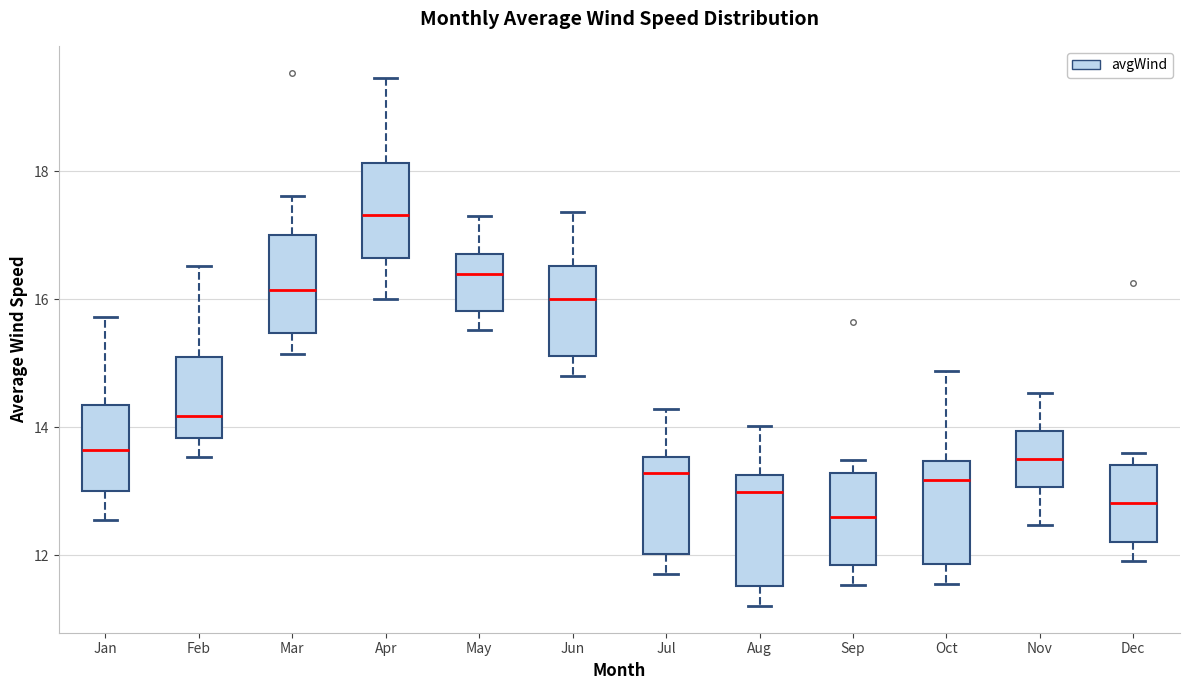

Reading left to right, read every box against the y-axis: the position of its median line, the range the box covers, and the ends of its whiskers. The values are not printed on the chart, so give them approximately, as read against the axis.

Jan: median 13.6, box 13.0 to 14.4, whiskers 12.6 to 15.8
Feb: median 14.2, box 13.8 to 15.2, whiskers 13.6 to 16.6
Mar: median 16.2, box 15.4 to 17.0, whiskers 15.2 to 17.6
Apr: median 17.4, box 16.6 to 18.2, whiskers 16.0 to 19.4
May: median 16.4, box 15.8 to 16.8, whiskers 15.6 to 17.2
Jun: median 16.0, box 15.2 to 16.6, whiskers 14.8 to 17.4
Jul: median 13.2, box 12.0 to 13.6, whiskers 11.8 to 14.2
Aug: median 13.0, box 11.6 to 13.2, whiskers 11.2 to 14.0
Sep: median 12.6, box 11.8 to 13.2, whiskers 11.6 to 13.4
Oct: median 13.2, box 11.8 to 13.4, whiskers 11.6 to 14.8
Nov: median 13.6, box 13.0 to 14.0, whiskers 12.4 to 14.6
Dec: median 12.8, box 12.2 to 13.4, whiskers 12.0 to 13.6